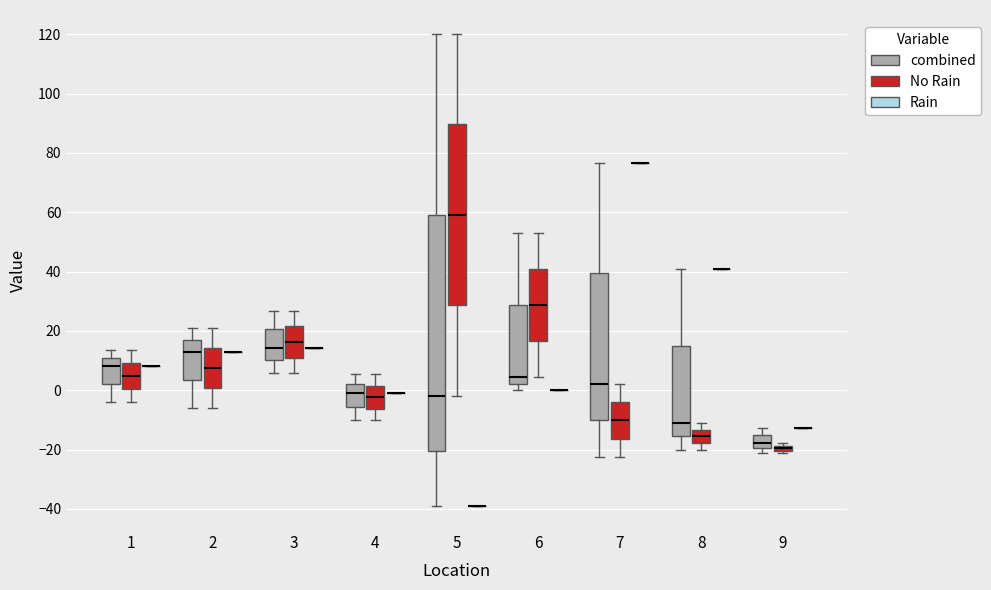

Which box is the tallest, from its lower edge to its upper edge?

5 (combined)